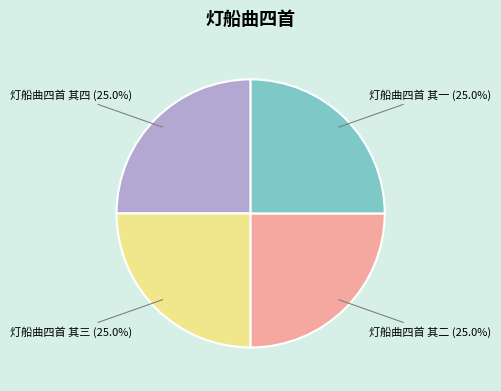

How many segments does this pie chart have?

4